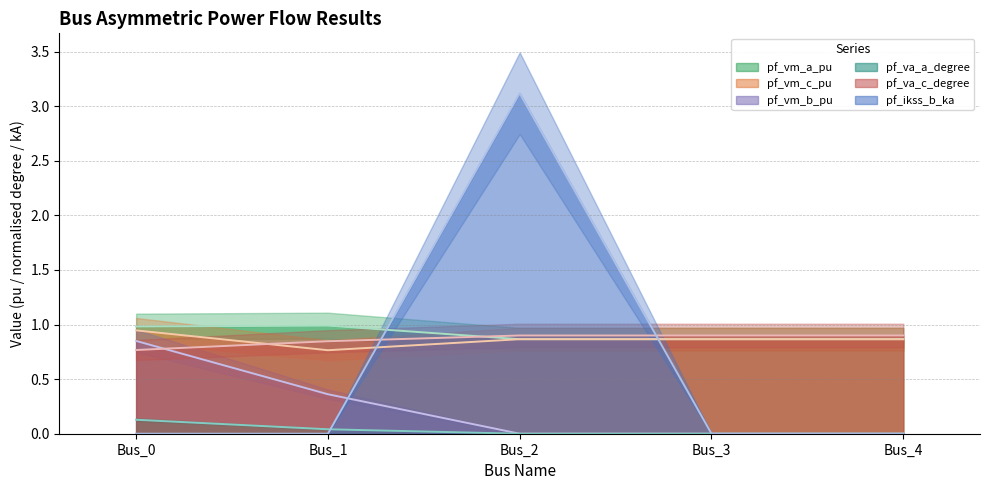

Reading right to left, transcribe all the data shown in this chart.

pf_vm_a_pu: 0.9	0.9	0.9	1.0	1.0
pf_vm_c_pu: 0.9	0.9	0.9	0.8	0.9
pf_vm_b_pu: 0.0	0.0	0.0	0.4	0.9
pf_va_a_degree: 0.0	0.0	0.0	0.0	0.1
pf_va_c_degree: 0.9	0.9	0.9	0.8	0.8
pf_ikss_b_ka: 0.0	0.0	3.1	0.0	0.0